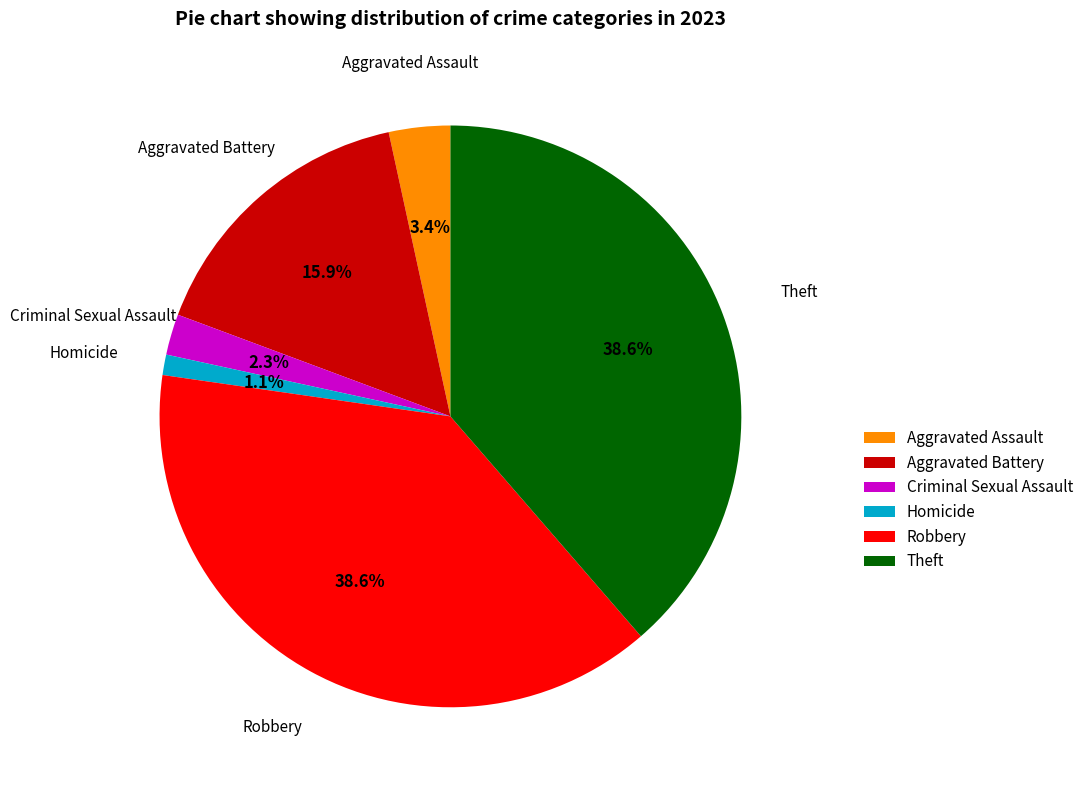

Does Criminal Sexual Assault account for over 50% of the chart?

No